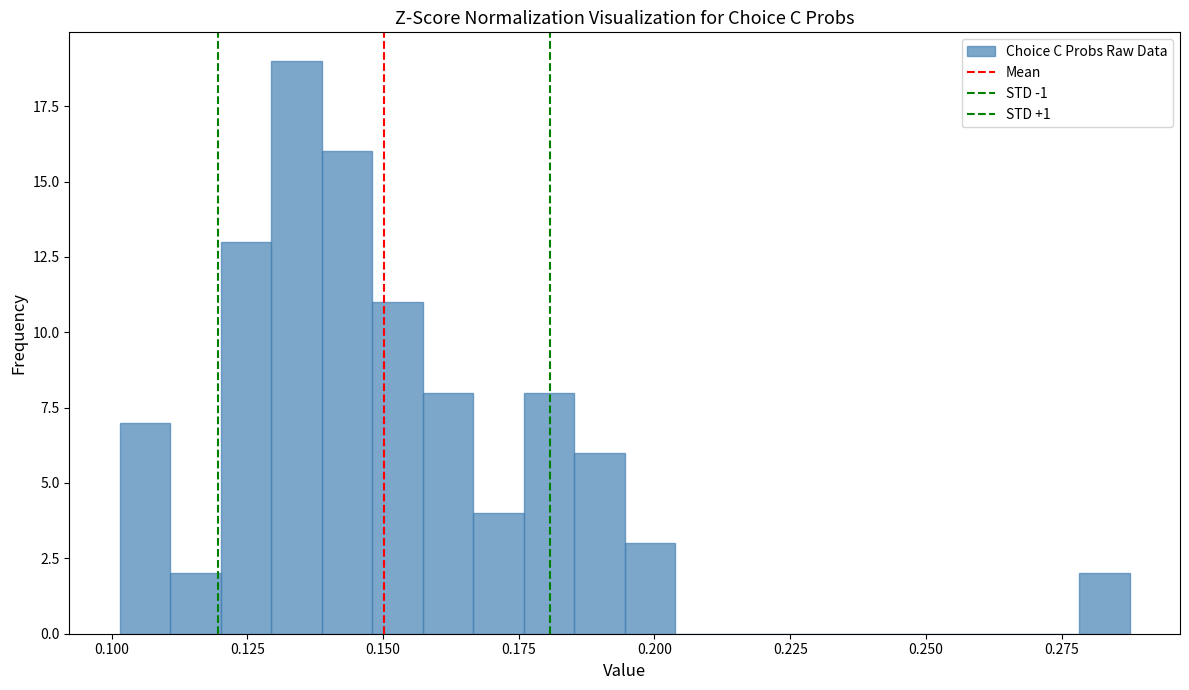

Read against the x-axis, roughly where is the centre of the tallest bar?

0.135